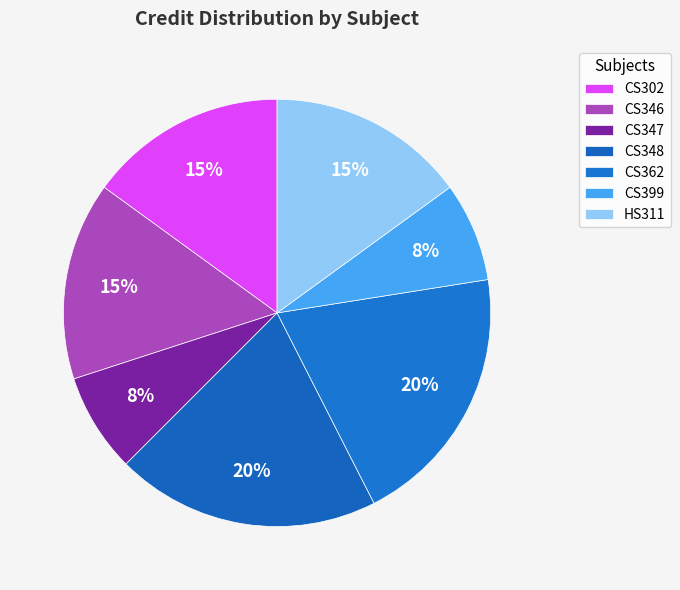

How many slices are in this pie chart?

7